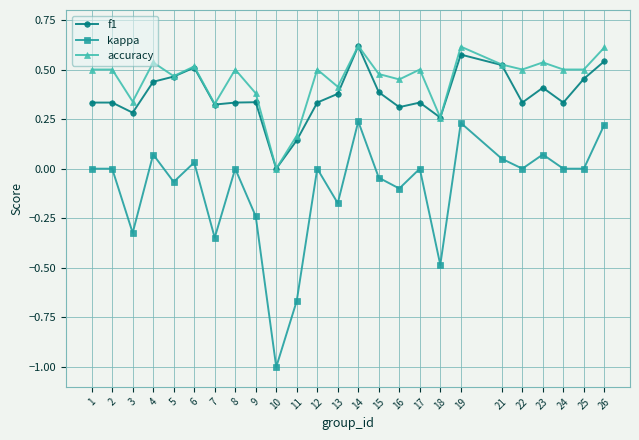

Which category has the highest value in the f1 series?

14